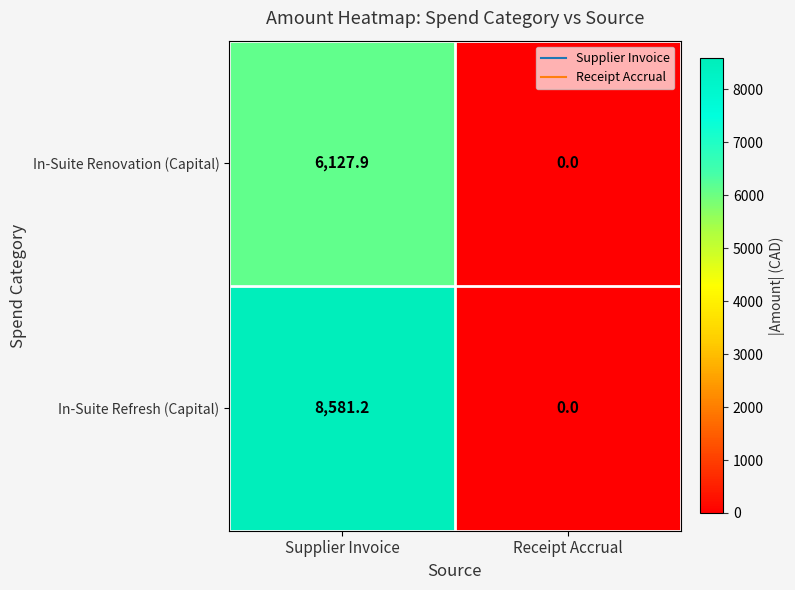

Which label corresponds to the largest value in the chart?

Supplier Invoice